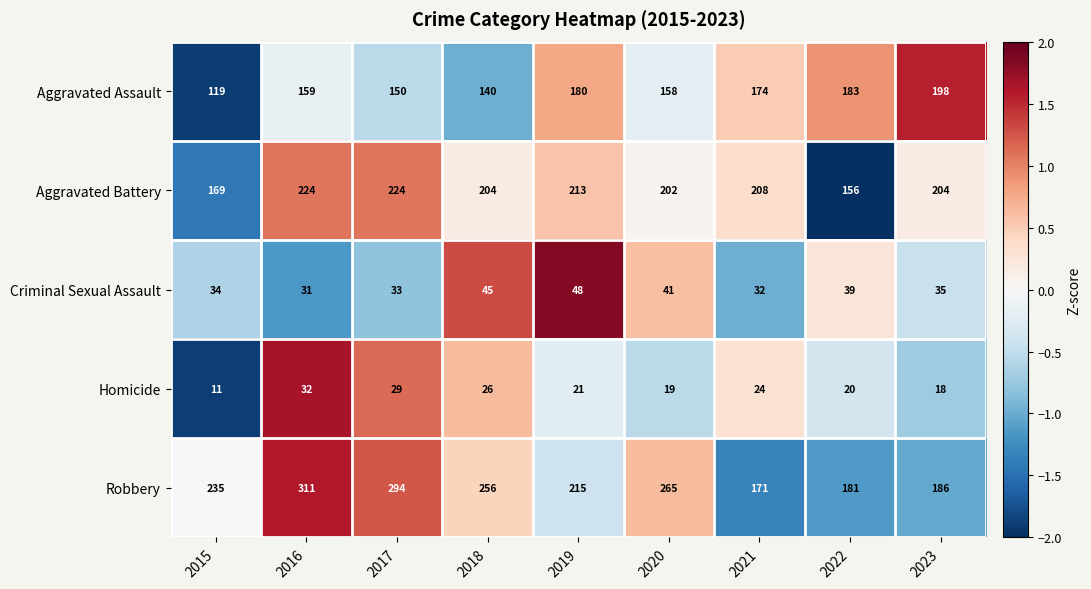

Where is Homicide nearest to the value 21?

2019